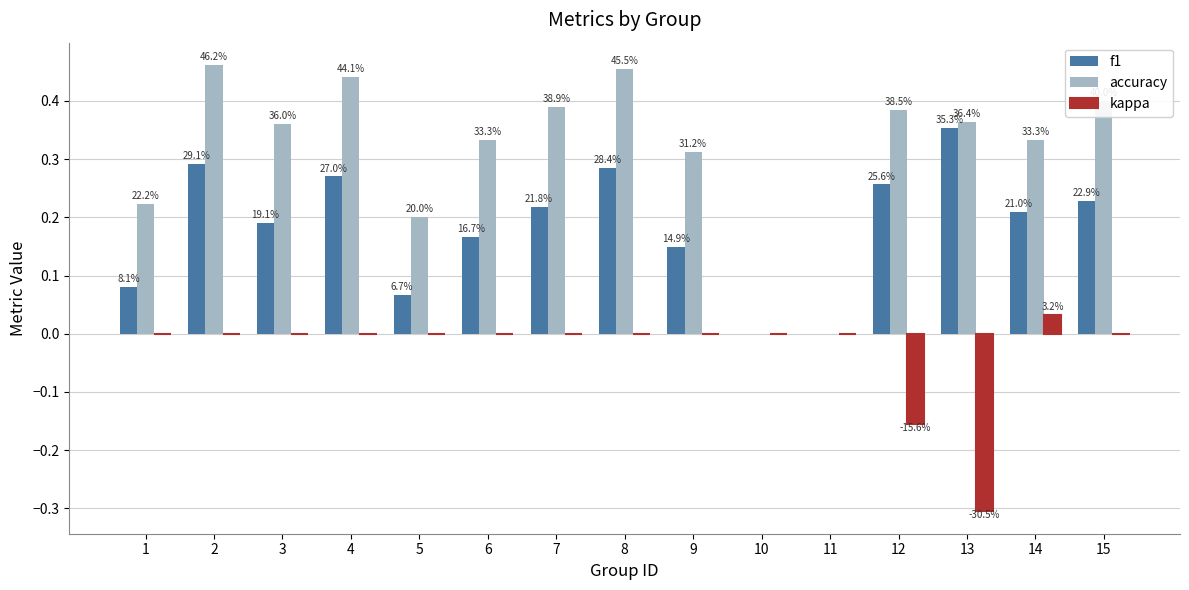

Reading left to right, extract all data points from this chart.

f1: 0.1	0.3	0.2	0.3	0.1	0.2	0.2	0.3	0.1	0.0	0.0	0.3	0.4	0.2	0.2
accuracy: 0.2	0.5	0.4	0.4	0.2	0.3	0.4	0.5	0.3	0.0	0.0	0.4	0.4	0.3	0.4
kappa: 0.0	0.0	0.0	0.0	0.0	0.0	0.0	0.0	0.0	0.0	0.0	-0.2	-0.3	0.0	0.0